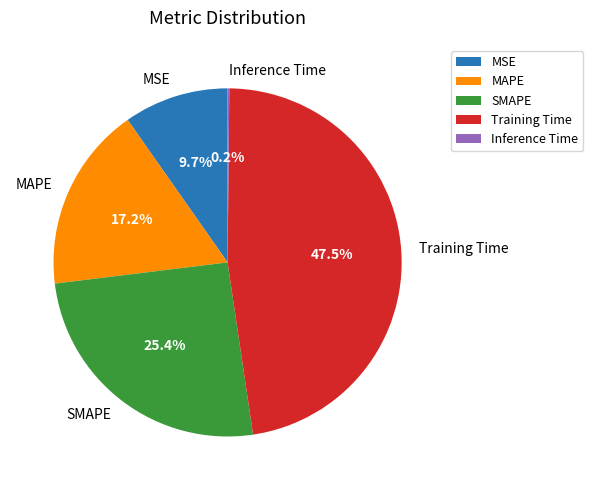

Does any single category account for the majority?

No